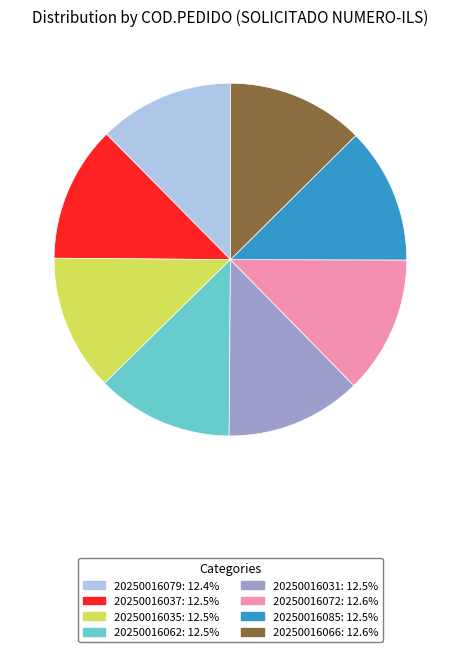

Does 20250016031 account for over 50% of the chart?

No